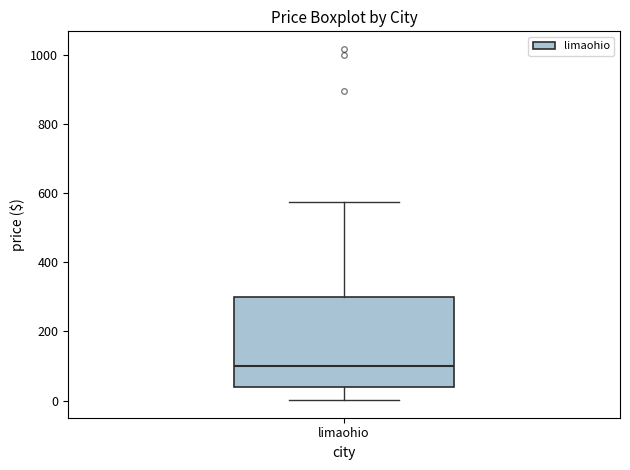

Transcribe this box plot: give where the median line is, the range the box spans, and where the two whiskers end, as read against the y-axis. The values are not printed on the chart, so give them approximately, as read against the axis.

median 100, box 40 to 300, whiskers 0 to 580